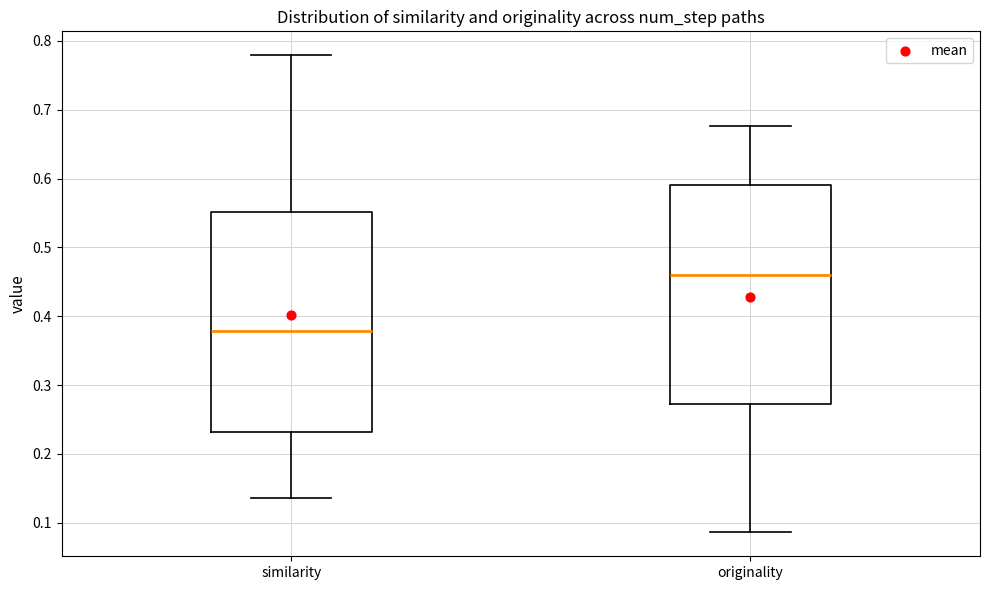

Reading left to right, read every box against the y-axis: the position of its median line, the range the box covers, and the ends of its whiskers. The values are not printed on the chart, so give them approximately, as read against the axis.

similarity: median 0.38, box 0.23 to 0.55, whiskers 0.14 to 0.78
originality: median 0.46, box 0.27 to 0.59, whiskers 0.09 to 0.68